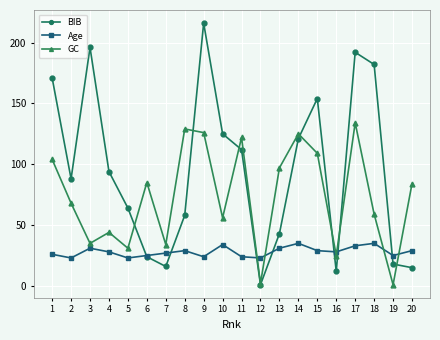

What is the value of the Age point at the 14th from the left?

35